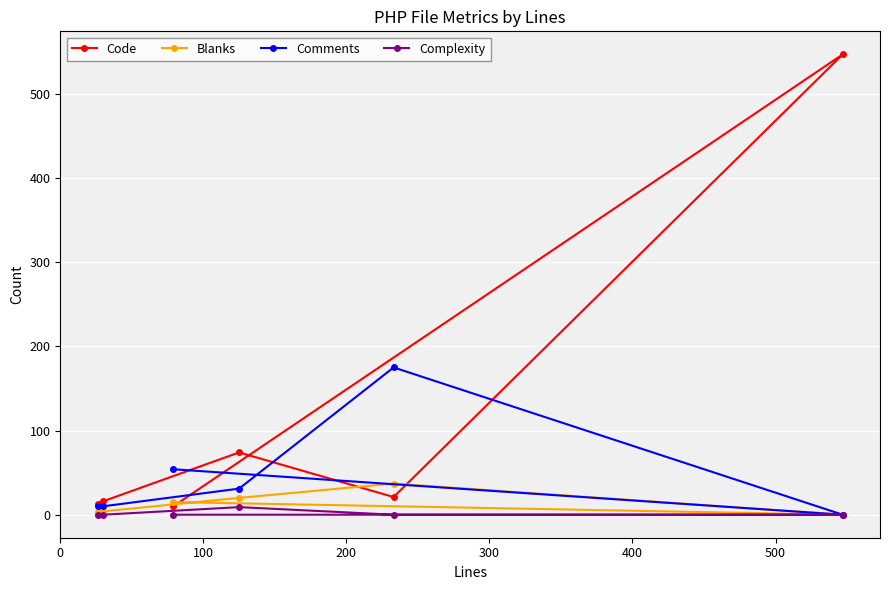

What is the maximum value shown in the chart?

547